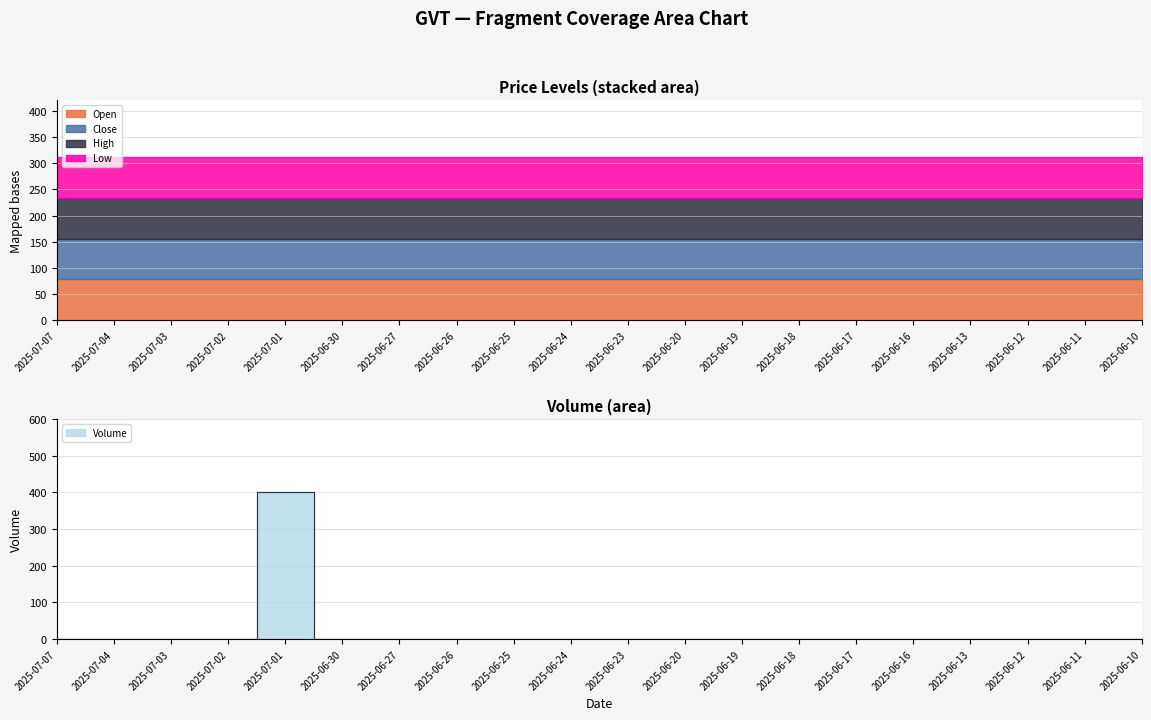

Read the open value at 2025-06-27.

78